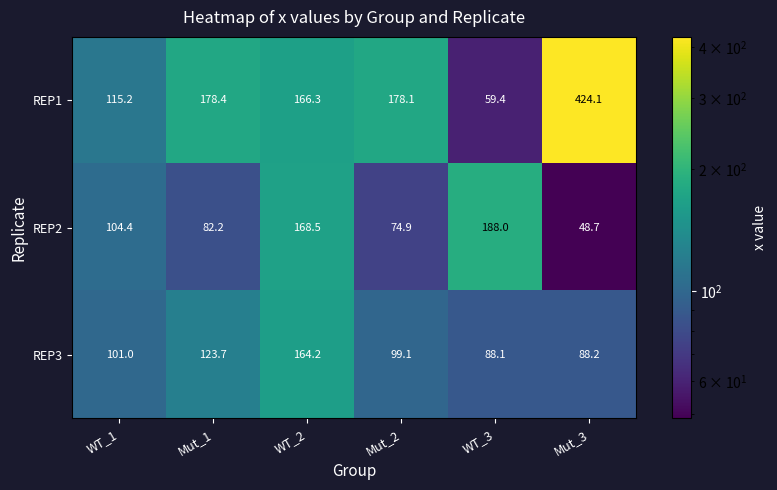

At WT_2, list the series in order from smallest to largest.

REP3, REP1, REP2